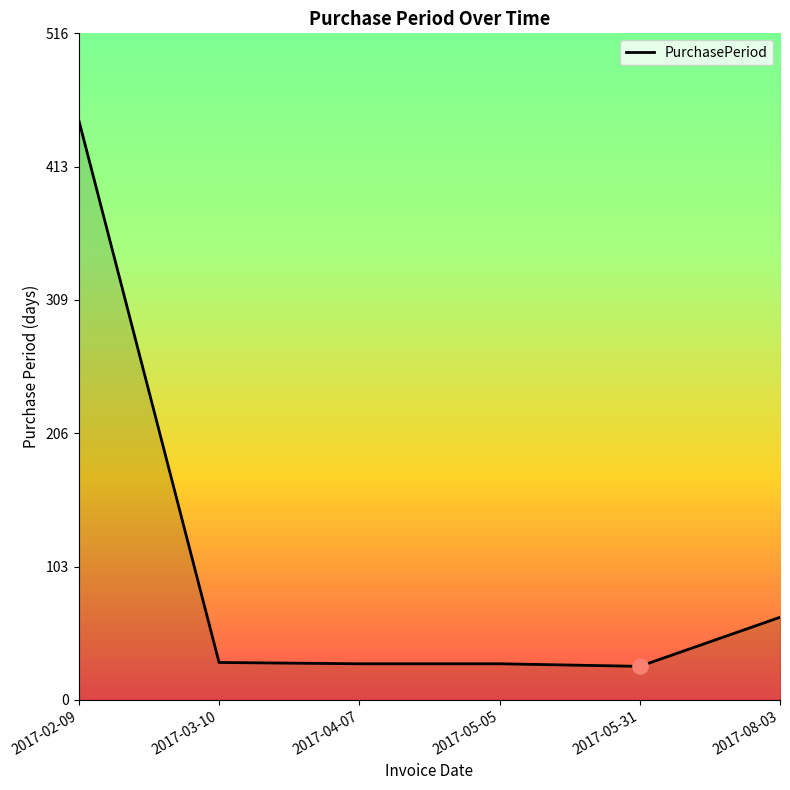

Approximately how many times larger is the value at 2017-05-31 compared to 2017-08-03?

0.4